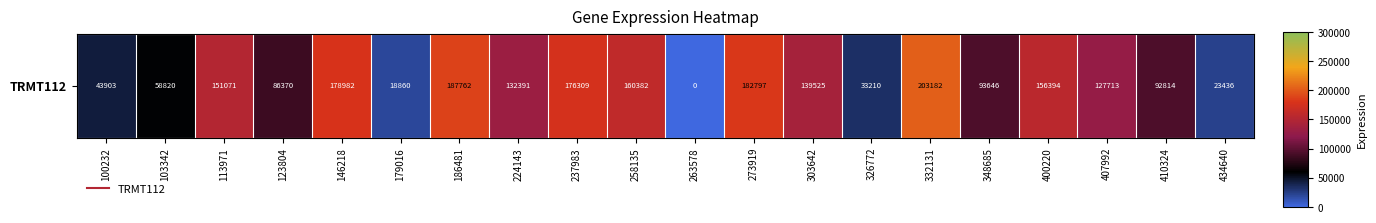

Rank the categories by value from highest to lowest.

332131, 186481, 273919, 146218, 237983, 258135, 400220, 113971, 303642, 224143, 407992, 348685, 410324, 123804, 103342, 100232, 326772, 434640, 179016, 263578